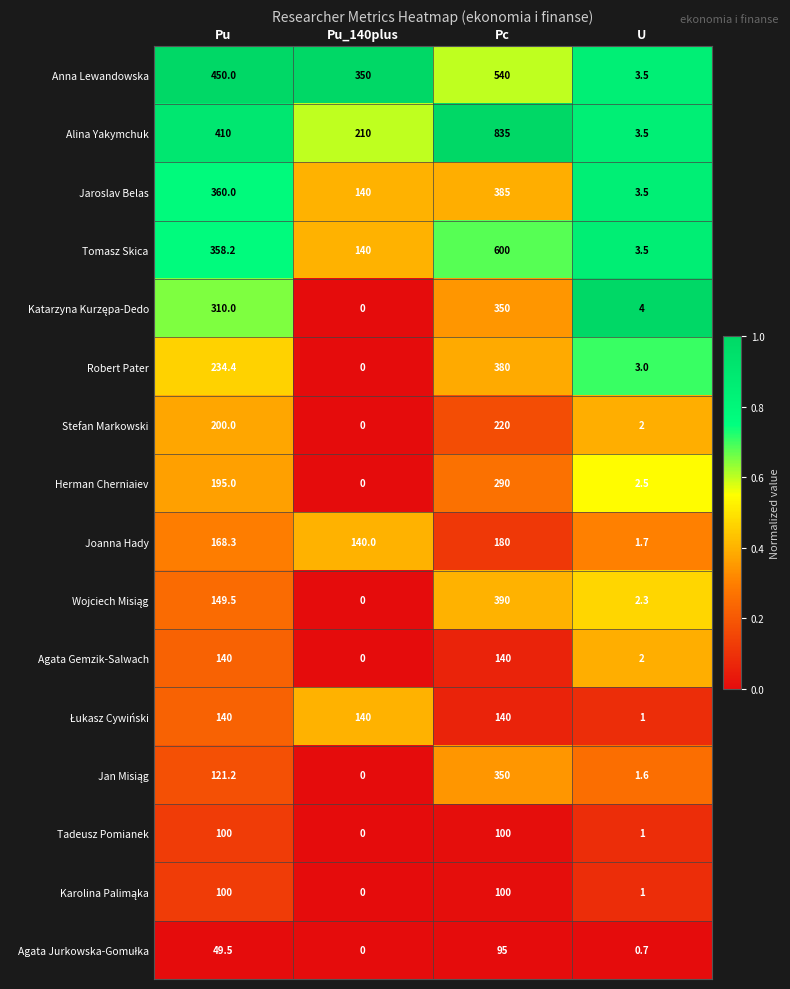

Which series has the largest total across all categories?

Alina Yakymchuk